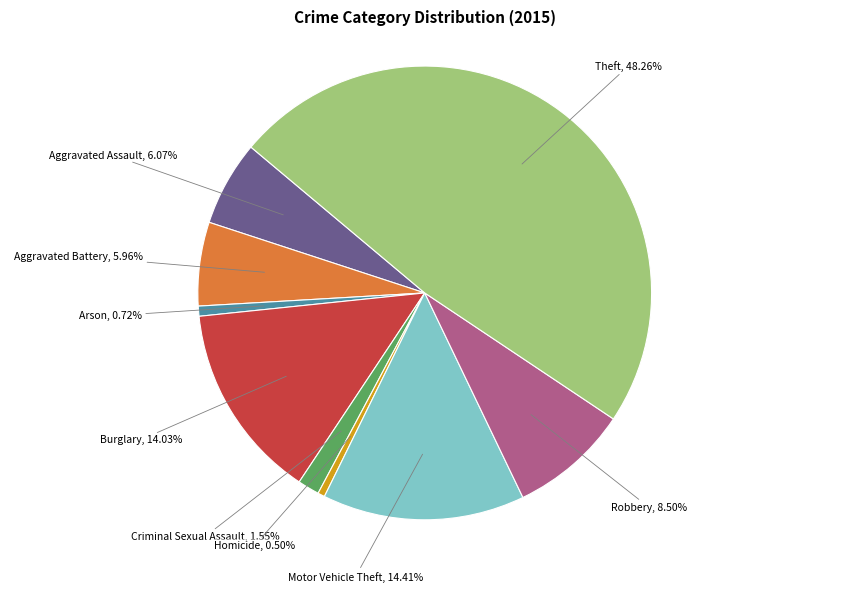

Is there any slice that represents more than half of the pie?

No